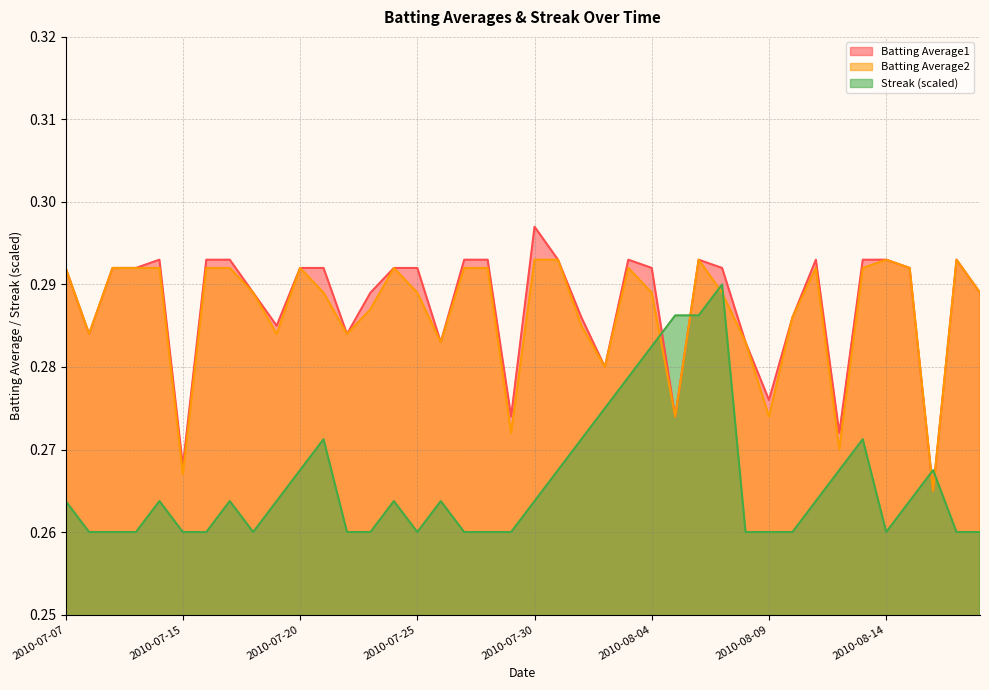

Rank the series by their maximum value, from highest to lowest.

Batting Average1, Batting Average2, Streak